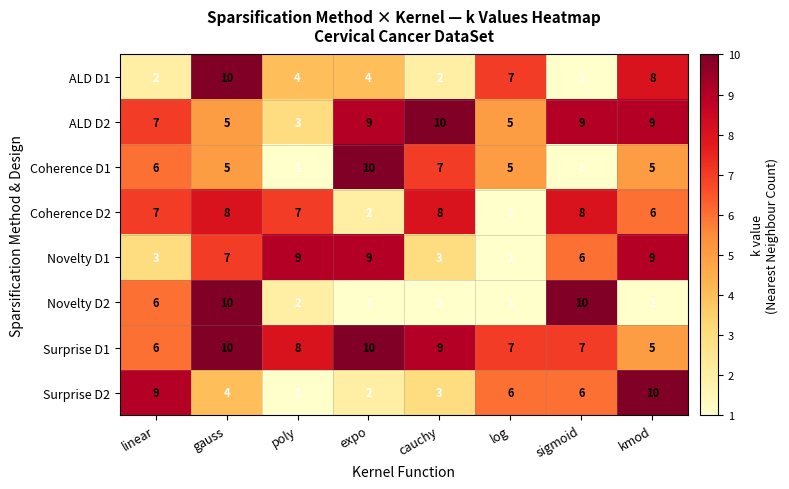

Is it true that Coherence D2 equals 8 at gauss?

True